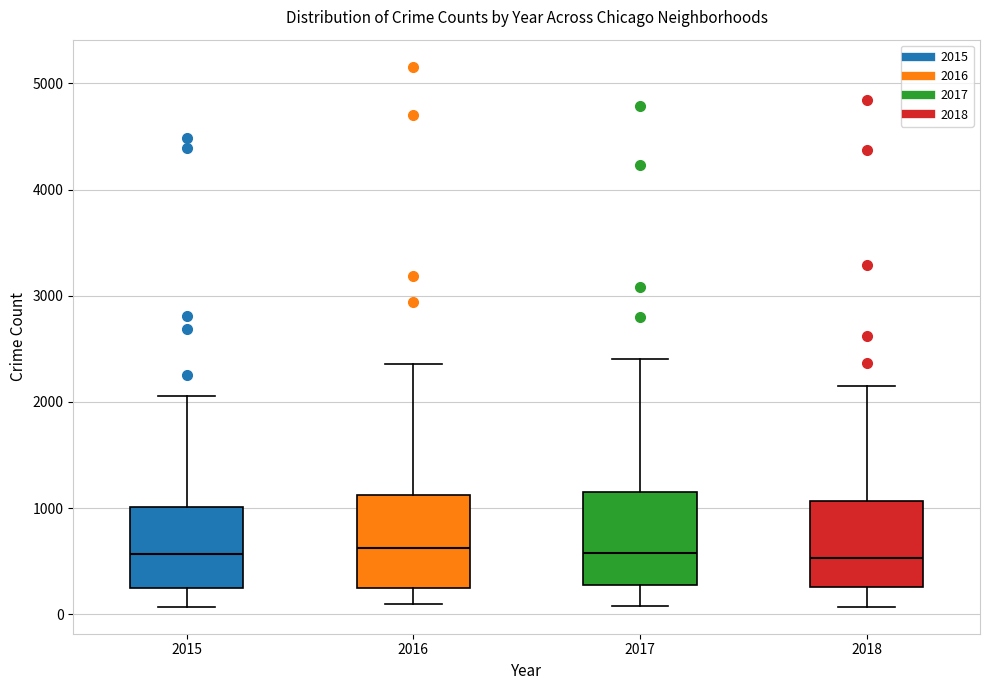

Reading left to right, read every box against the y-axis: the position of its median line, the range the box covers, and the ends of its whiskers. The values are not printed on the chart, so give them approximately, as read against the axis.

2015: median 600, box 200 to 1000, whiskers 100 to 2100
2016: median 600, box 200 to 1100, whiskers 100 to 2400
2017: median 600, box 300 to 1200, whiskers 100 to 2400
2018: median 500, box 300 to 1100, whiskers 100 to 2200